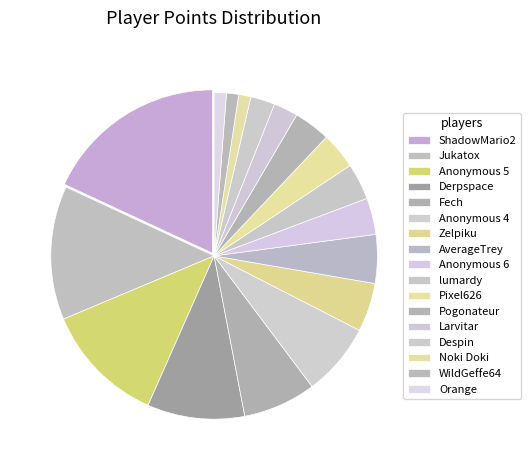

How many slices are in this pie chart?

17